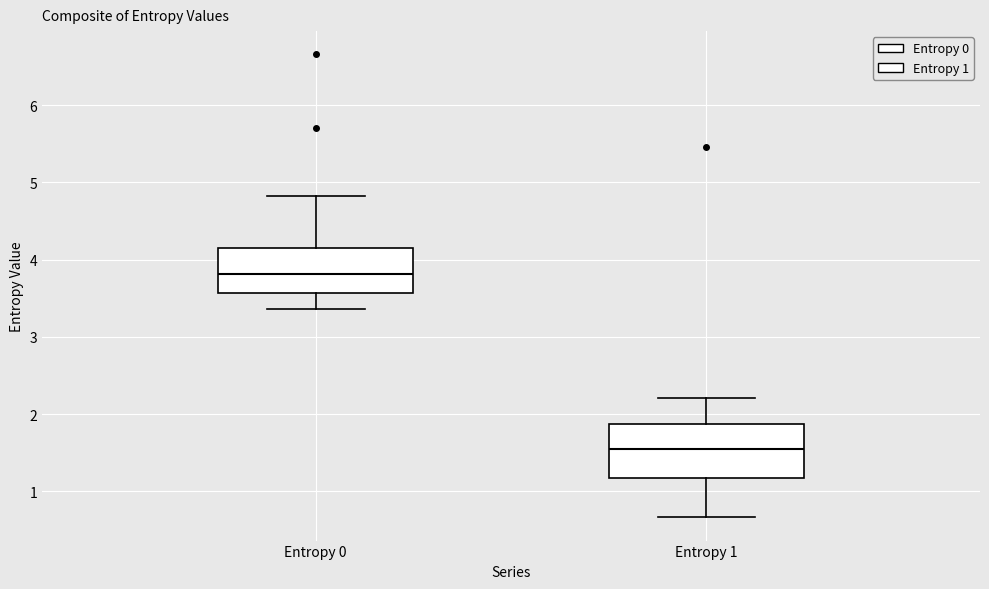

Reading left to right, read every box against the y-axis: the position of its median line, the range the box covers, and the ends of its whiskers. The values are not printed on the chart, so give them approximately, as read against the axis.

Entropy 0: median 3.8, box 3.6 to 4.2, whiskers 3.4 to 4.8
Entropy 1: median 1.6, box 1.2 to 1.9, whiskers 0.7 to 2.2